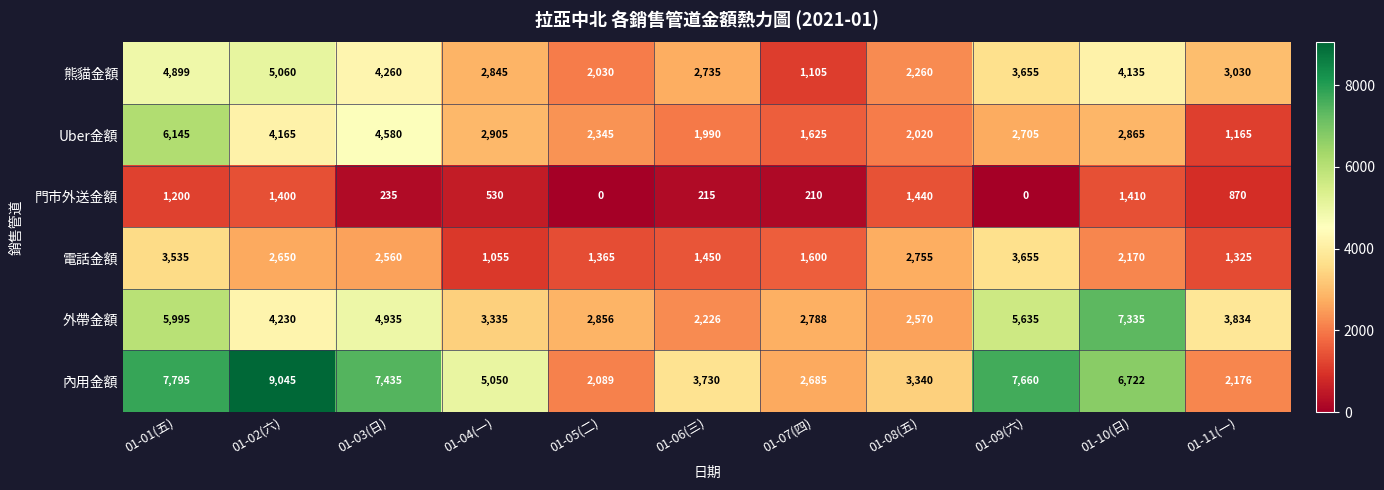

List the series in order of their peak value, highest first.

內用金額, 外帶金額, Uber金額, 熊貓金額, 電話金額, 門市外送金額